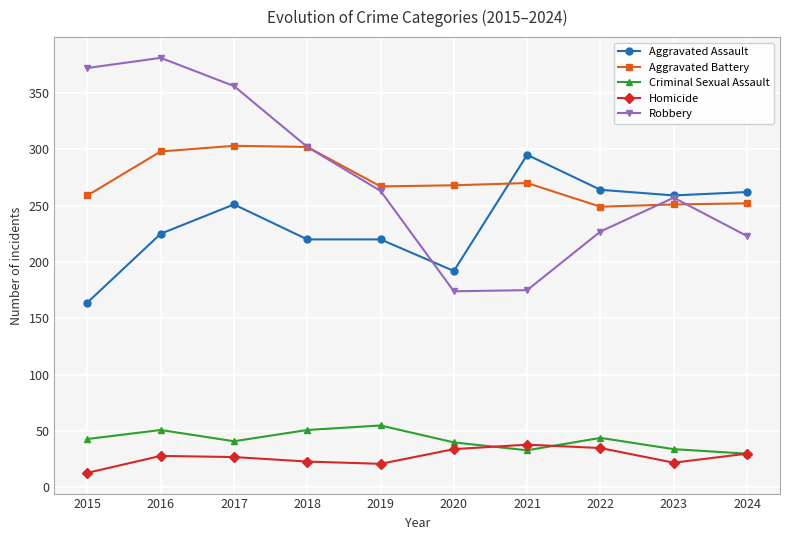

At how many categories does at least one series exceed 53?

10